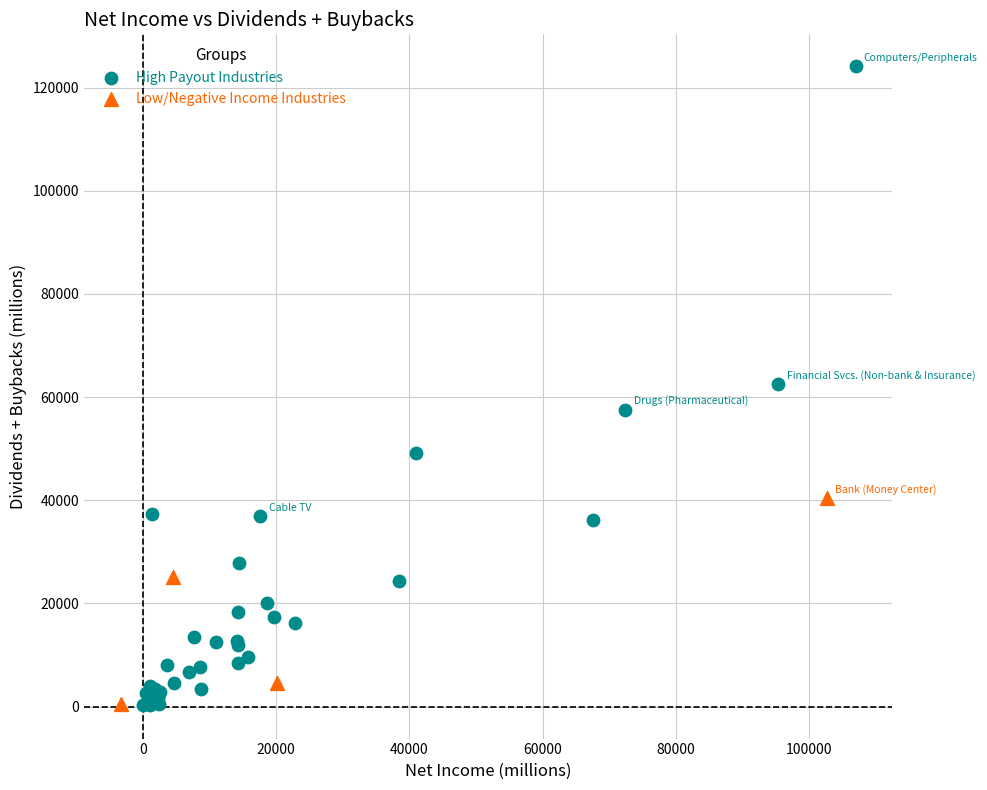

Which series reaches the maximum Y coordinate?

High Payout Industries